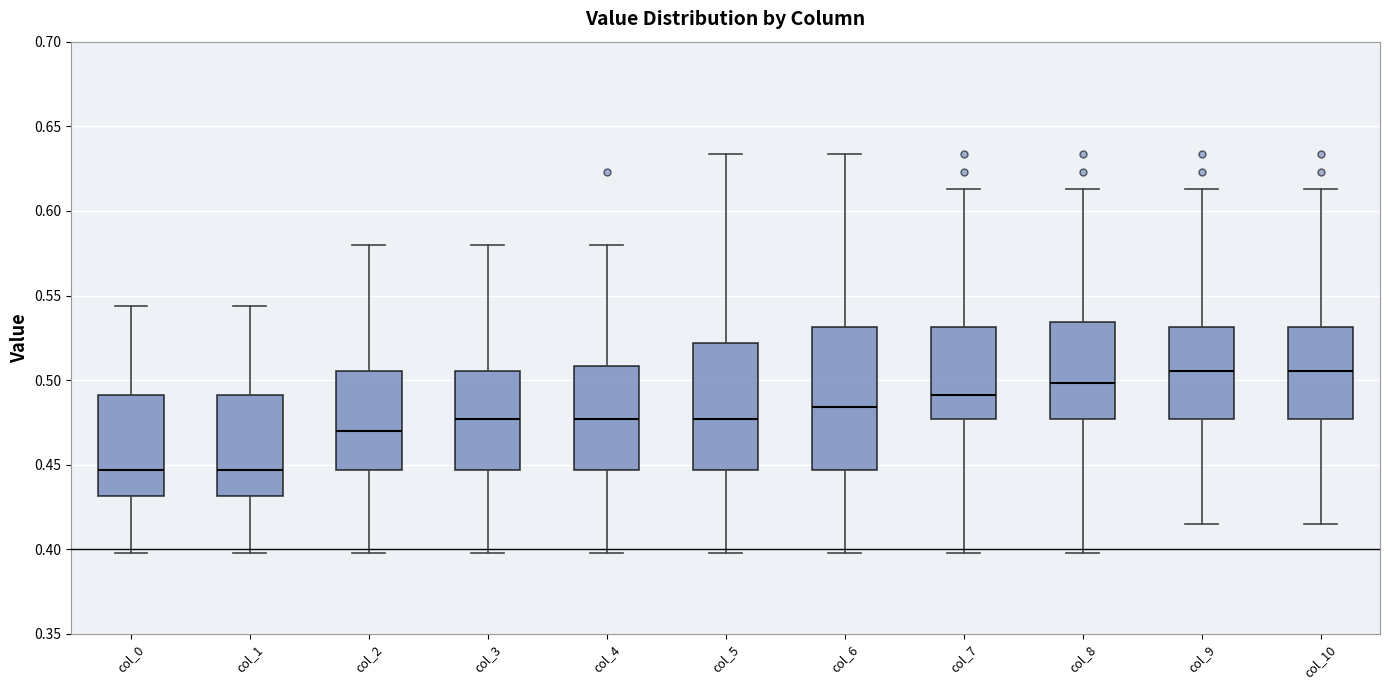

Reading left to right, transcribe this box plot: for each box, give where its median line is, the range the box spans, and where its two whiskers end, as read against the y-axis. The values are not printed on the chart, so give them approximately, as read against the axis.

col_0: median 0.445, box 0.430 to 0.490, whiskers 0.400 to 0.545
col_1: median 0.445, box 0.430 to 0.490, whiskers 0.400 to 0.545
col_2: median 0.470, box 0.445 to 0.505, whiskers 0.400 to 0.580
col_3: median 0.475, box 0.445 to 0.505, whiskers 0.400 to 0.580
col_4: median 0.475, box 0.445 to 0.510, whiskers 0.400 to 0.580
col_5: median 0.475, box 0.445 to 0.520, whiskers 0.400 to 0.635
col_6: median 0.485, box 0.445 to 0.530, whiskers 0.400 to 0.635
col_7: median 0.490, box 0.475 to 0.530, whiskers 0.400 to 0.615
col_8: median 0.500, box 0.475 to 0.535, whiskers 0.400 to 0.615
col_9: median 0.505, box 0.475 to 0.530, whiskers 0.415 to 0.615
col_10: median 0.505, box 0.475 to 0.530, whiskers 0.415 to 0.615